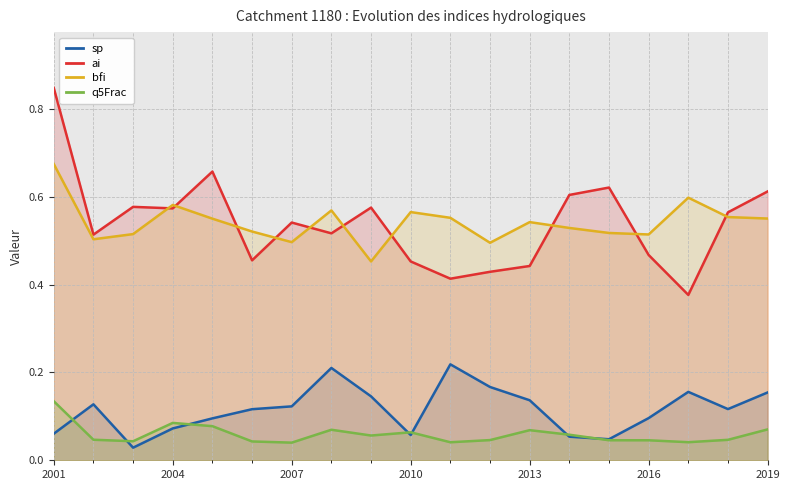

True or false: q5Frac and ai intersect in this chart.

False